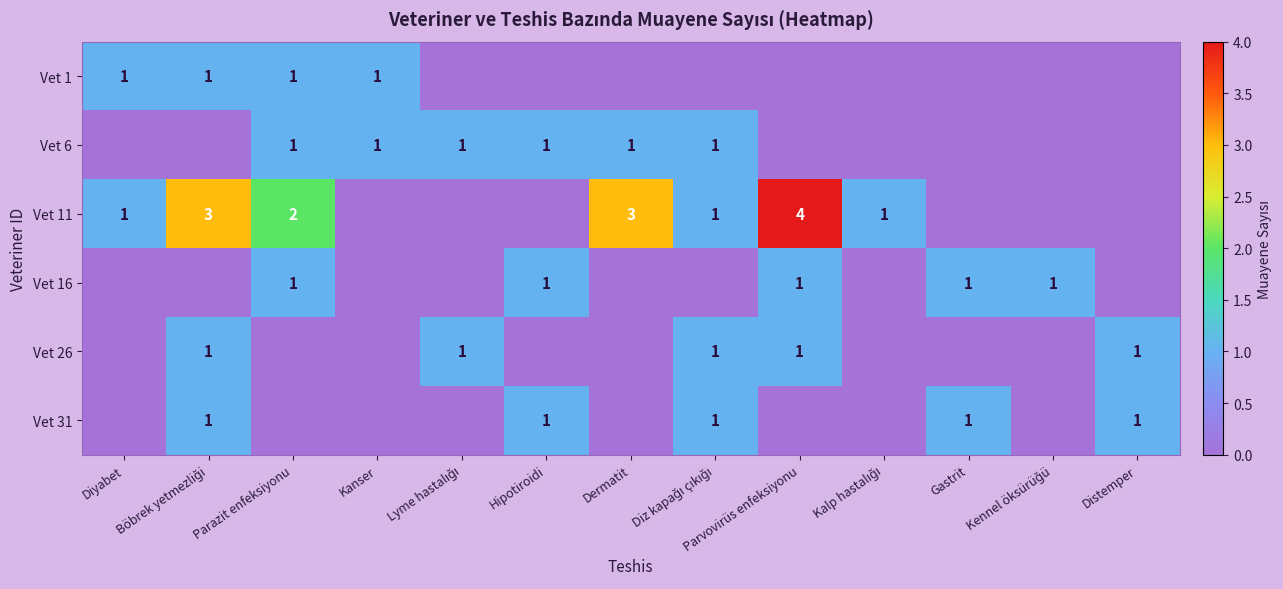

Is it true that Vet 11 equals 3 at Dermatit?

True